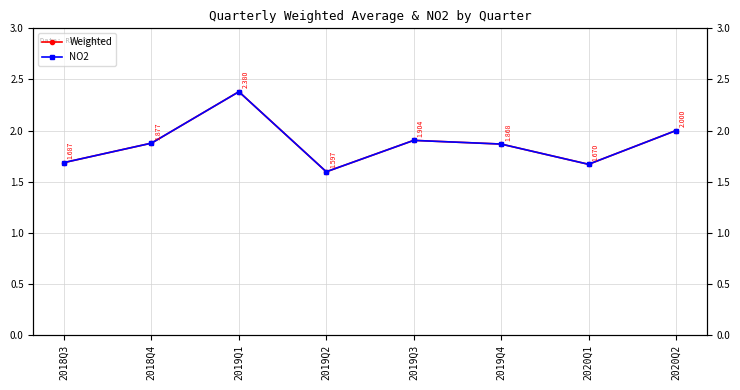

True or false: Weighted has more than 1 interior local peaks.

True